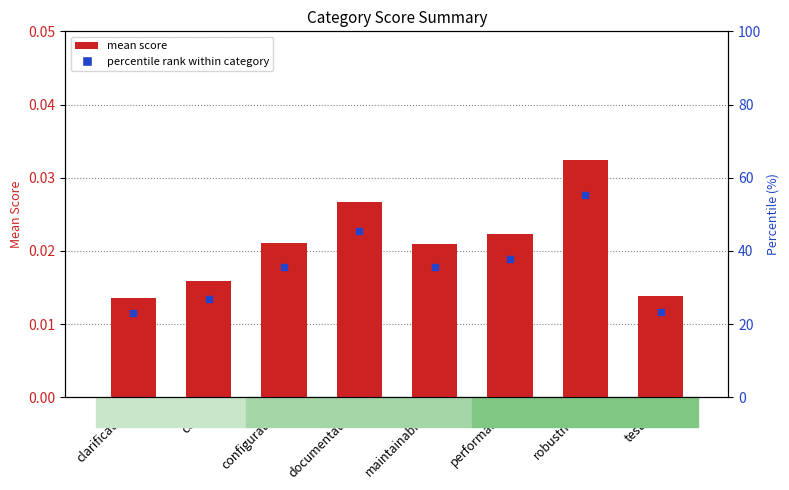

Which category has the lowest value across all series?

clarification